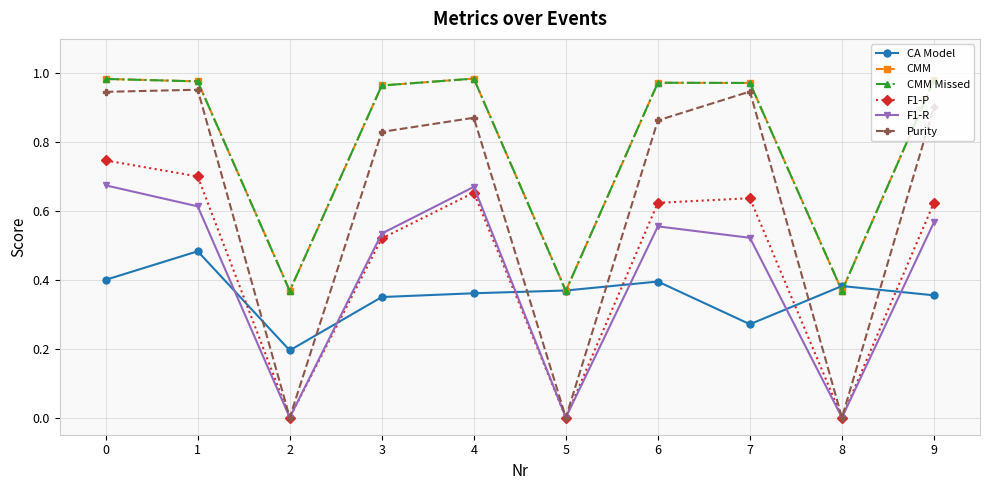

What is the total value across all series at 1?

4.7